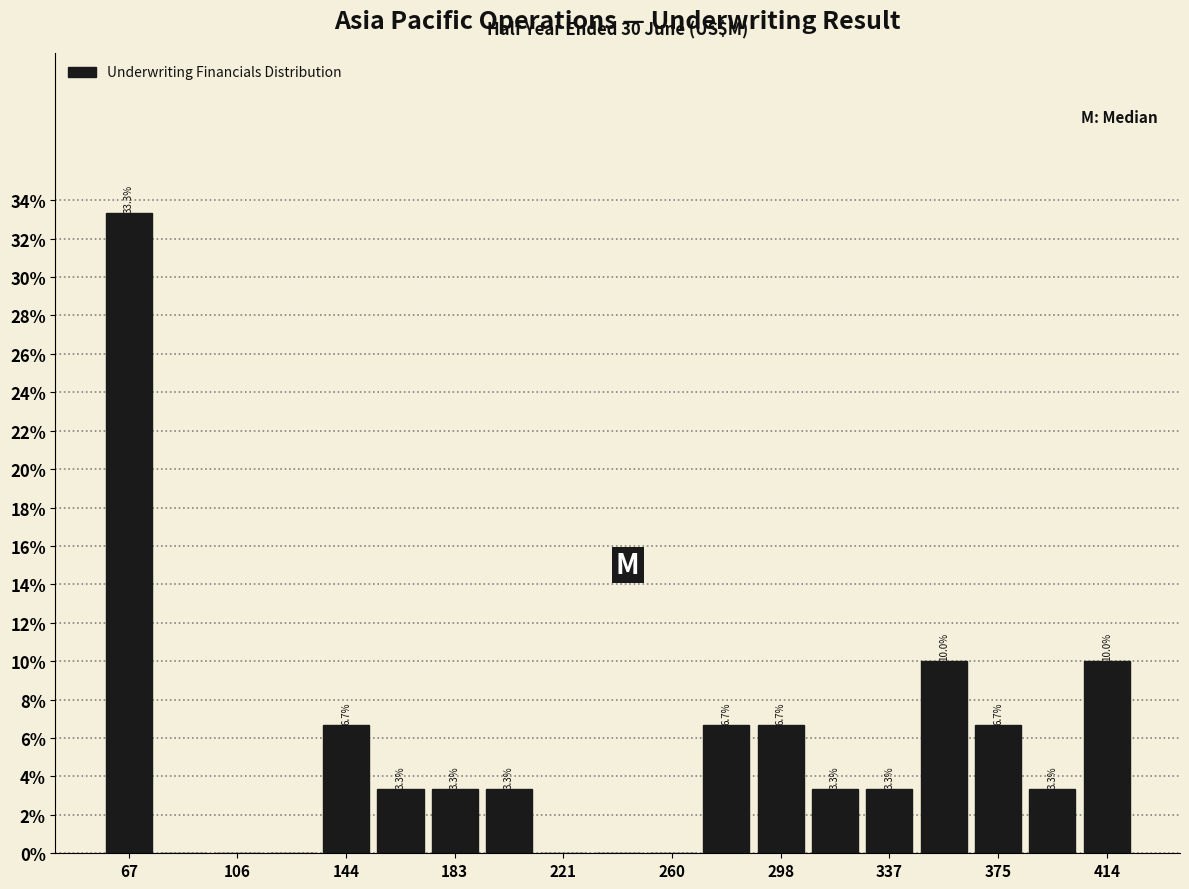

Read against the x-axis, roughly where is the centre of the tallest bar?

70